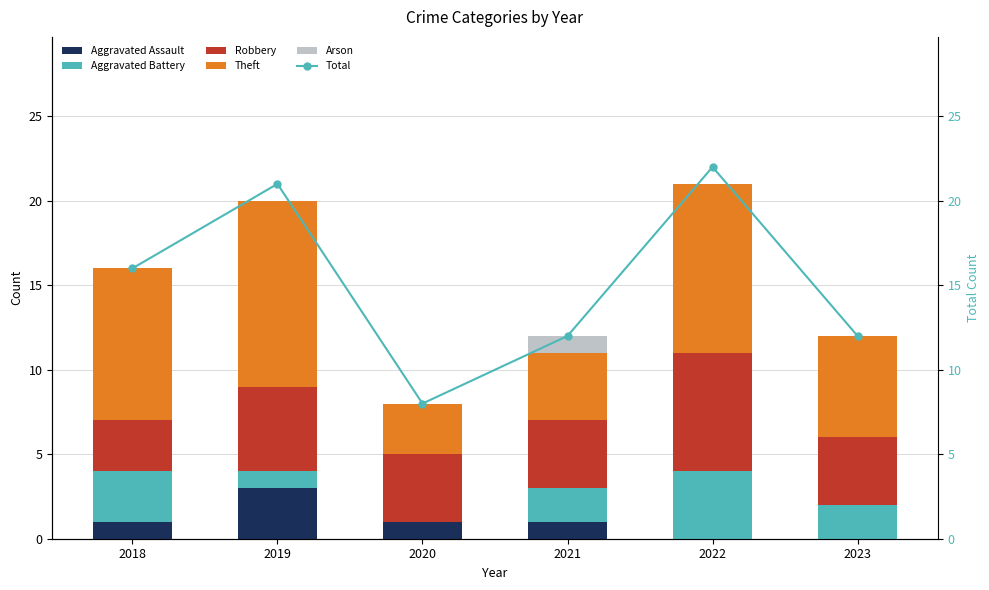

Which label corresponds to the largest value in the chart?

2022